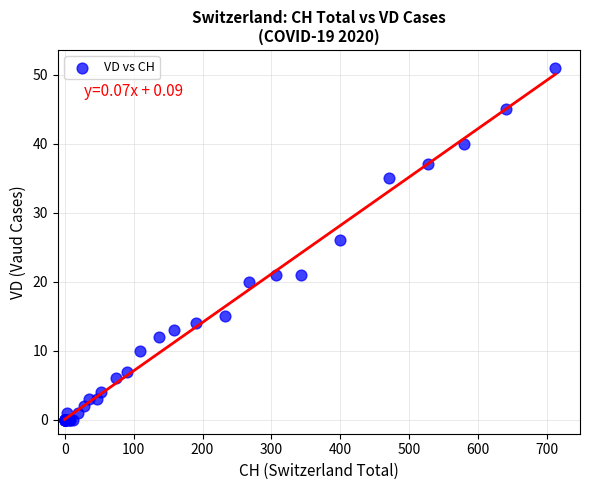

What Y value in the scatter plot is closest to 25?

26